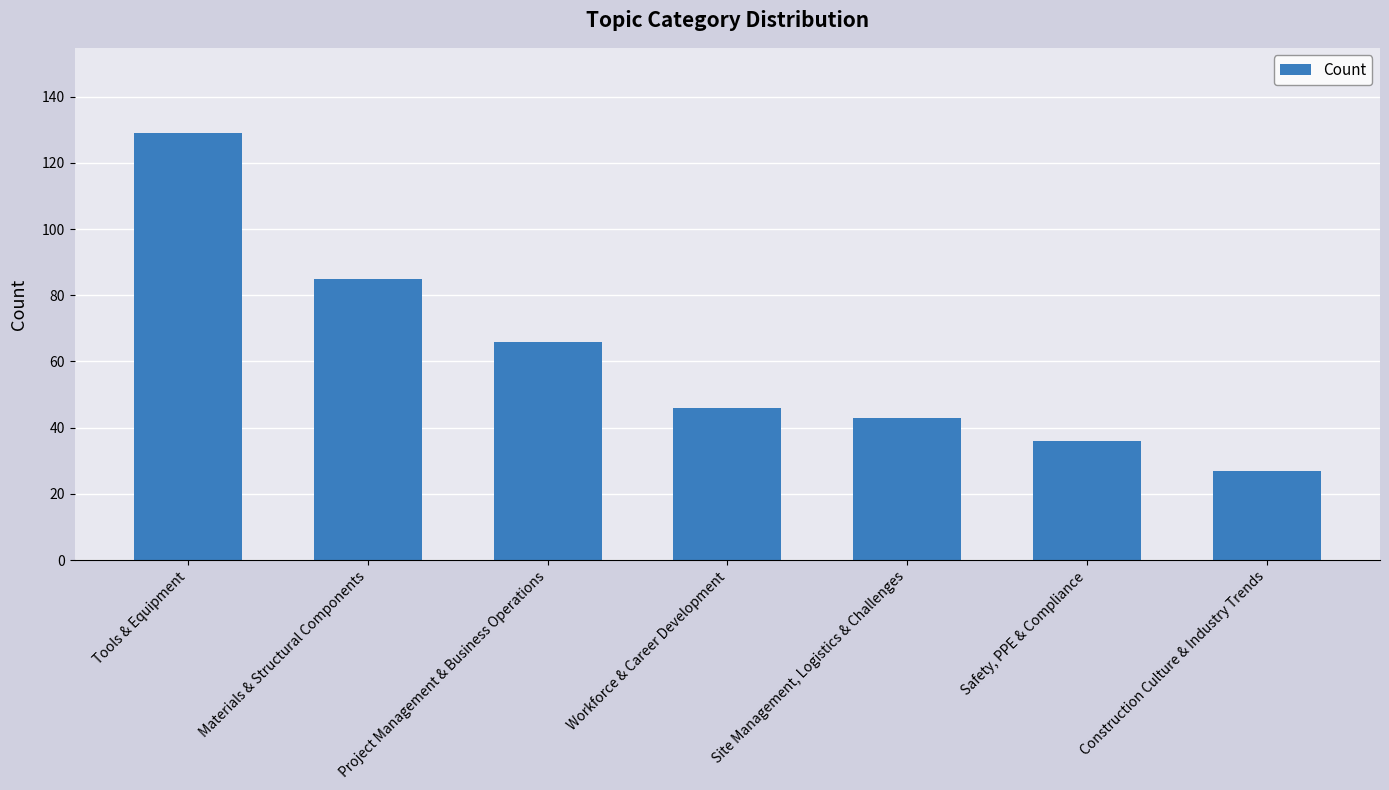

What is the difference between the values at Materials & Structural Components and Project Management & Business Operations?

19